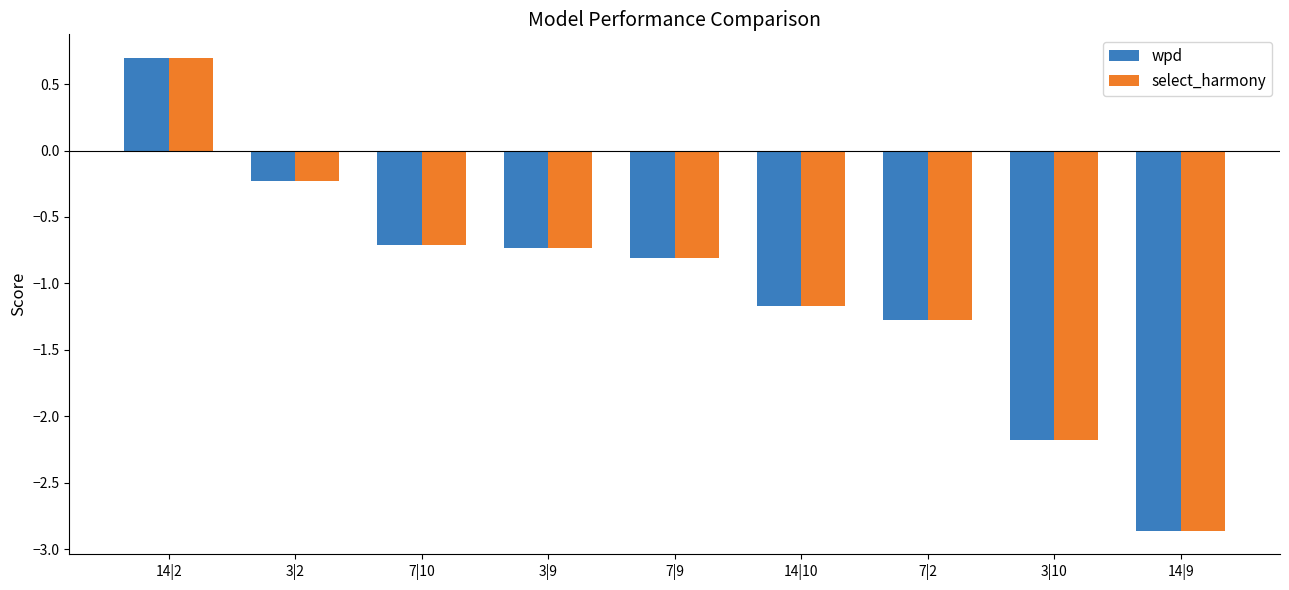

At which category does the chart reach its peak across all series?

14|2